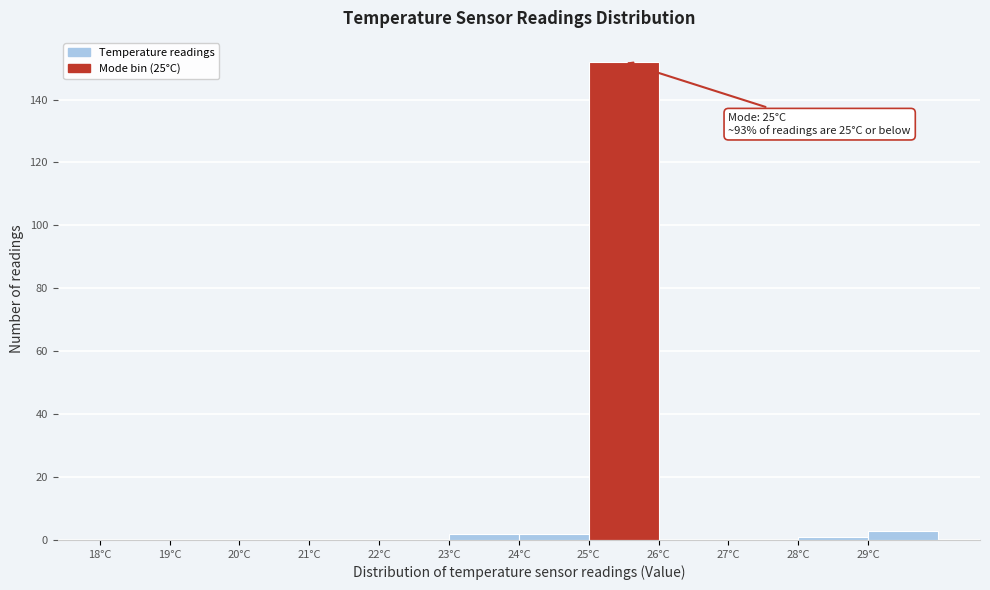

Which range on the x-axis has the tallest bar?

25 to 26